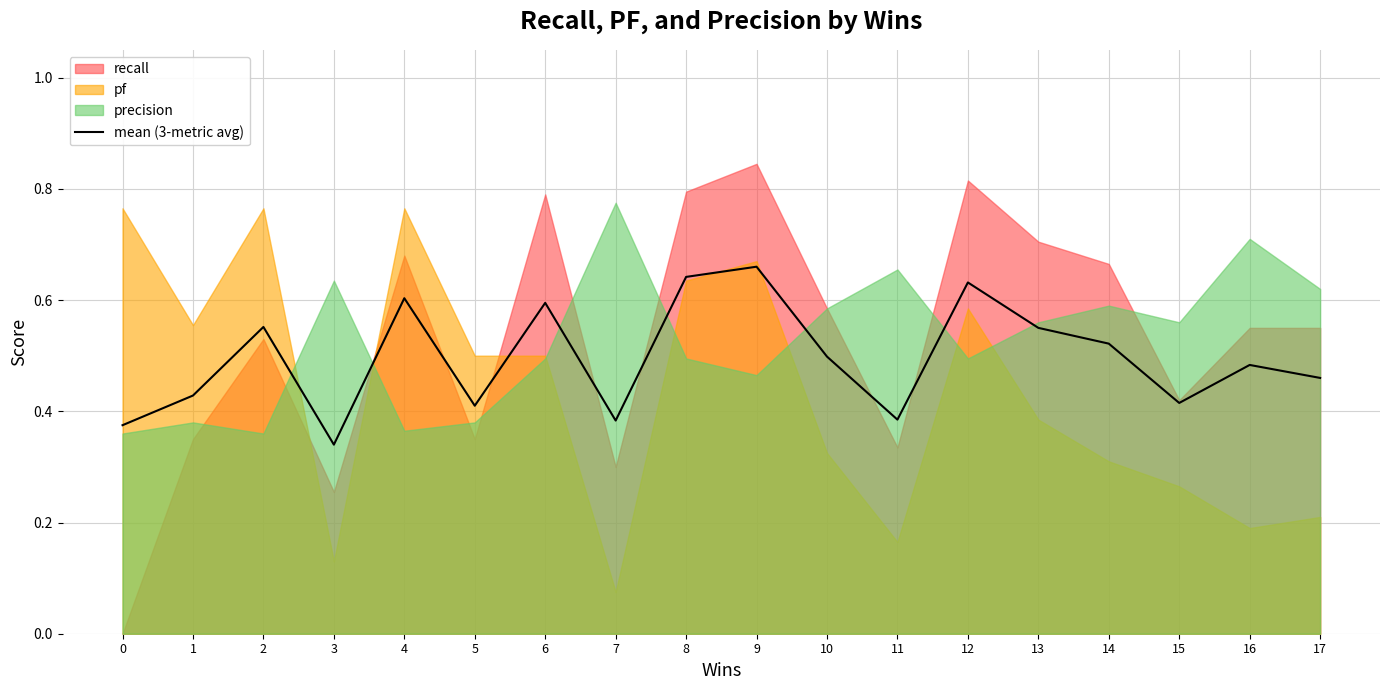

Where is the first local minimum?

3